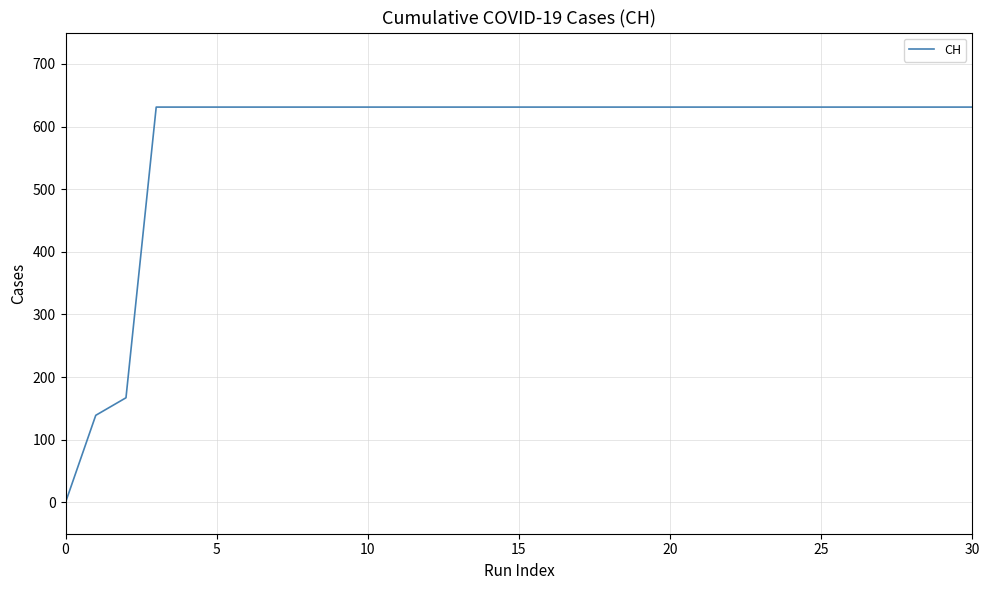

What is the maximum value shown in the chart?

631